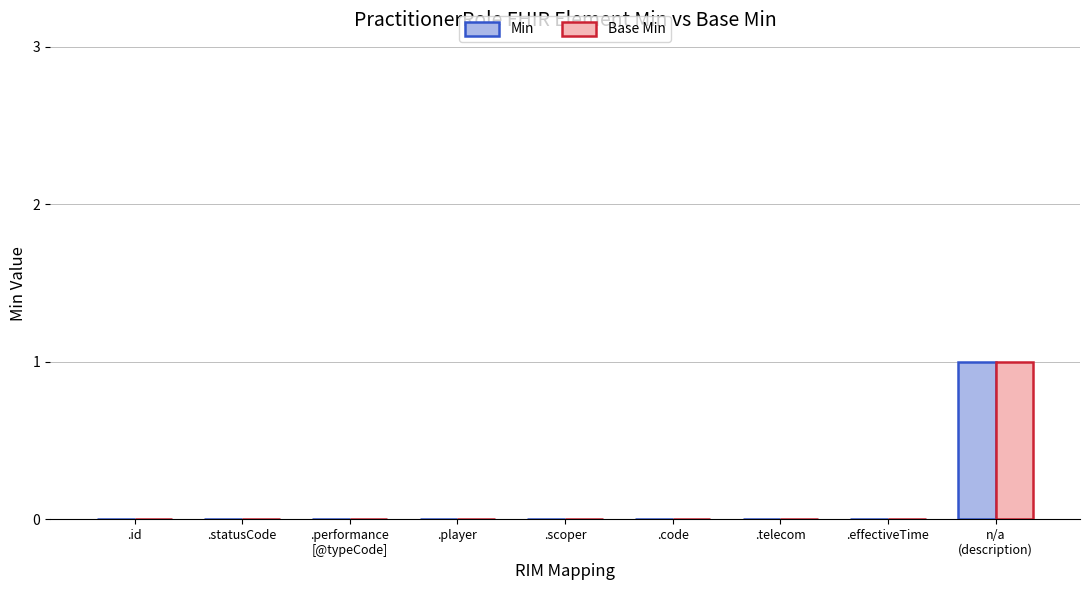

The Base Min series shows 1 at .player. True or false?

False